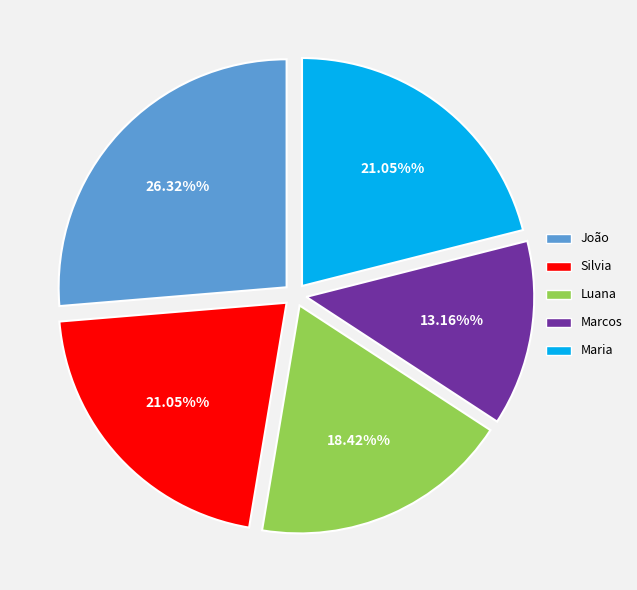

Which slice is the smallest?

Marcos